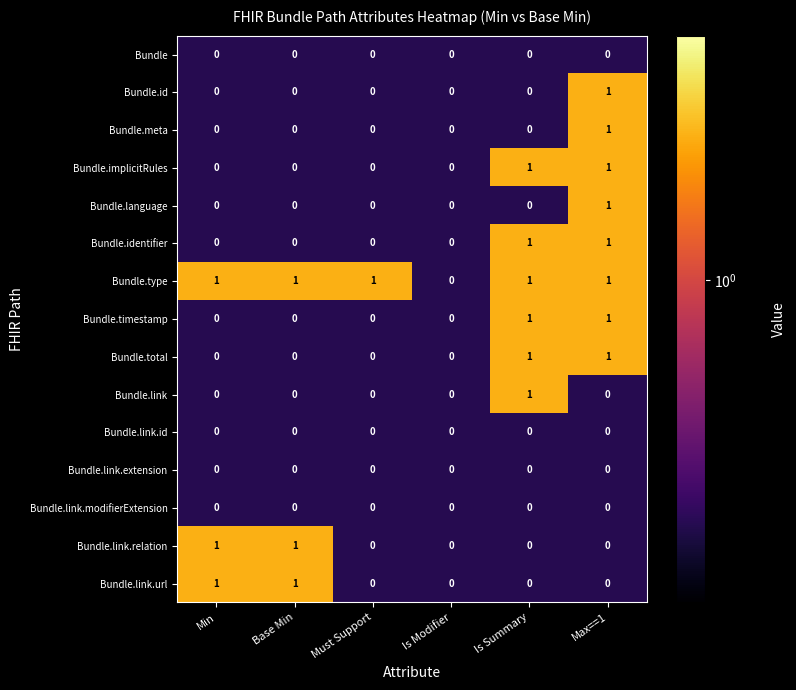

What is the total value across all series at Min?

3